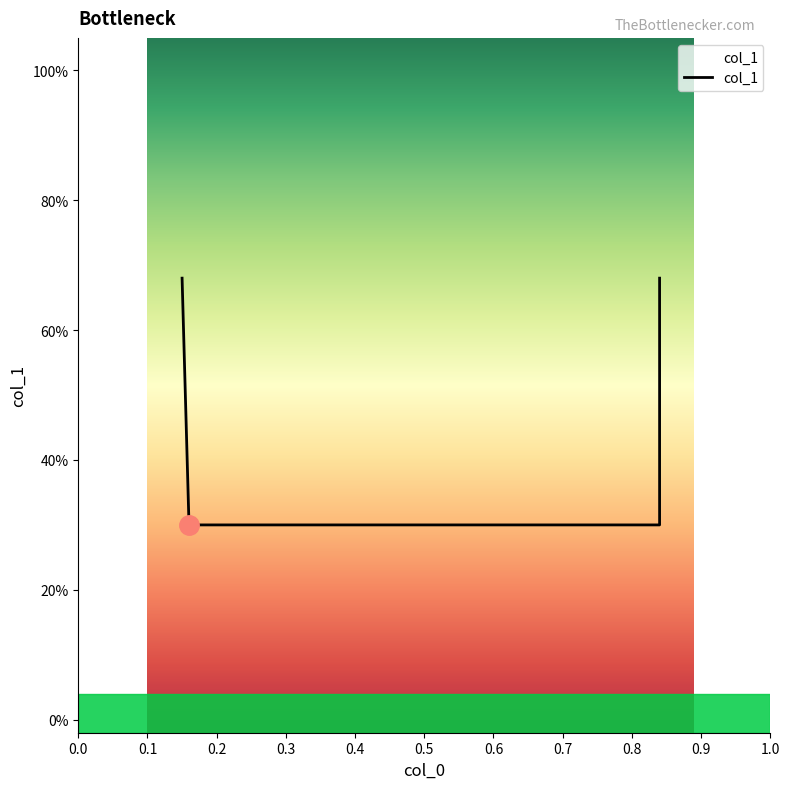

Reading left to right, transcribe all the data shown in this chart.

0.7	0.3	0.3	0.7